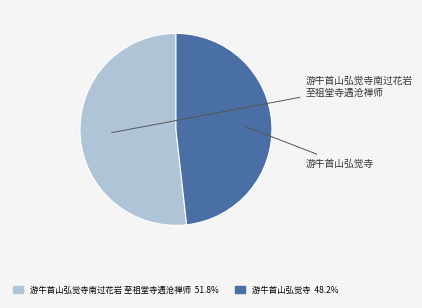

How many slices are in this pie chart?

2